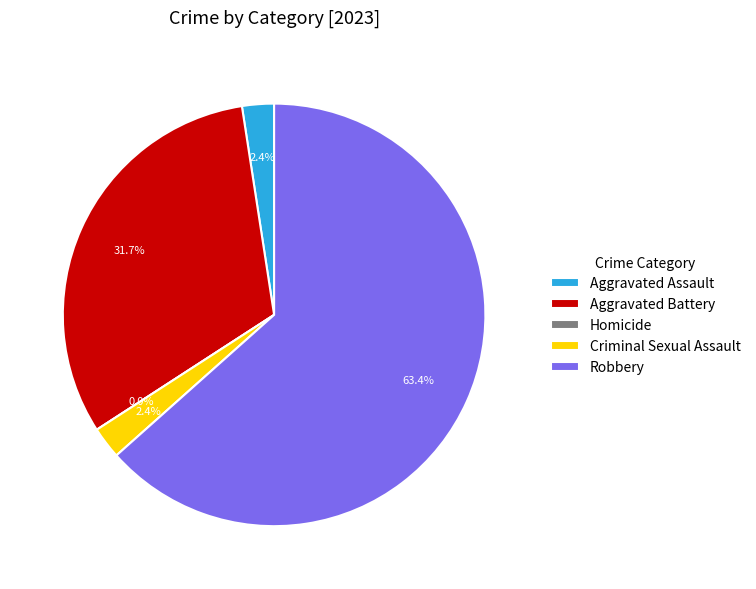

Rank the categories by value from highest to lowest.

Robbery, Aggravated Battery, Aggravated Assault, Criminal Sexual Assault, Homicide